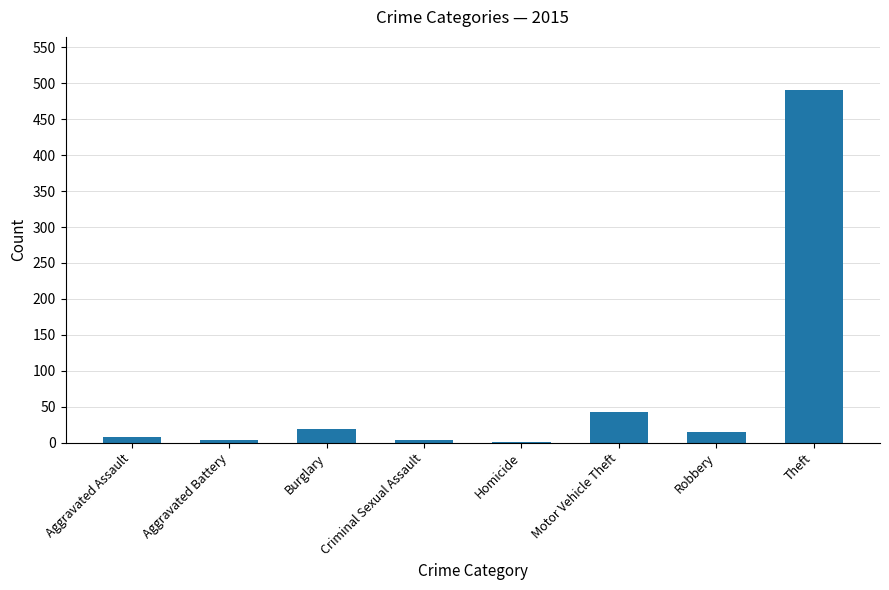

Which label corresponds to the largest value in the chart?

Theft